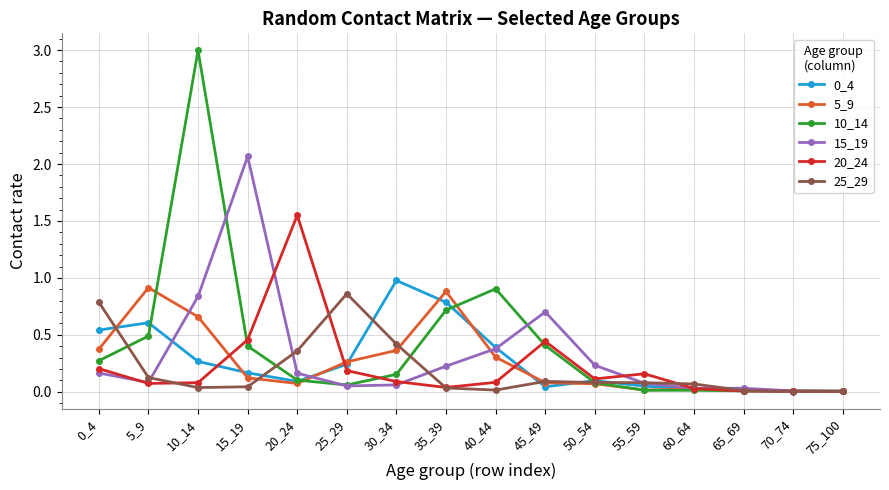

Is it true that 15_19 equals 0.1 at 35_39?

False